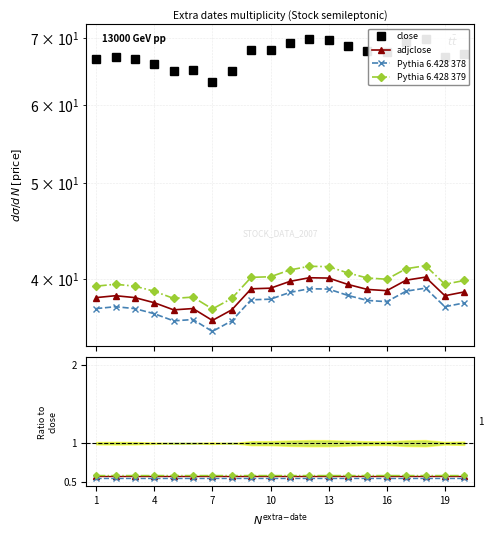

Which series changed the most between 4 and 7?

close